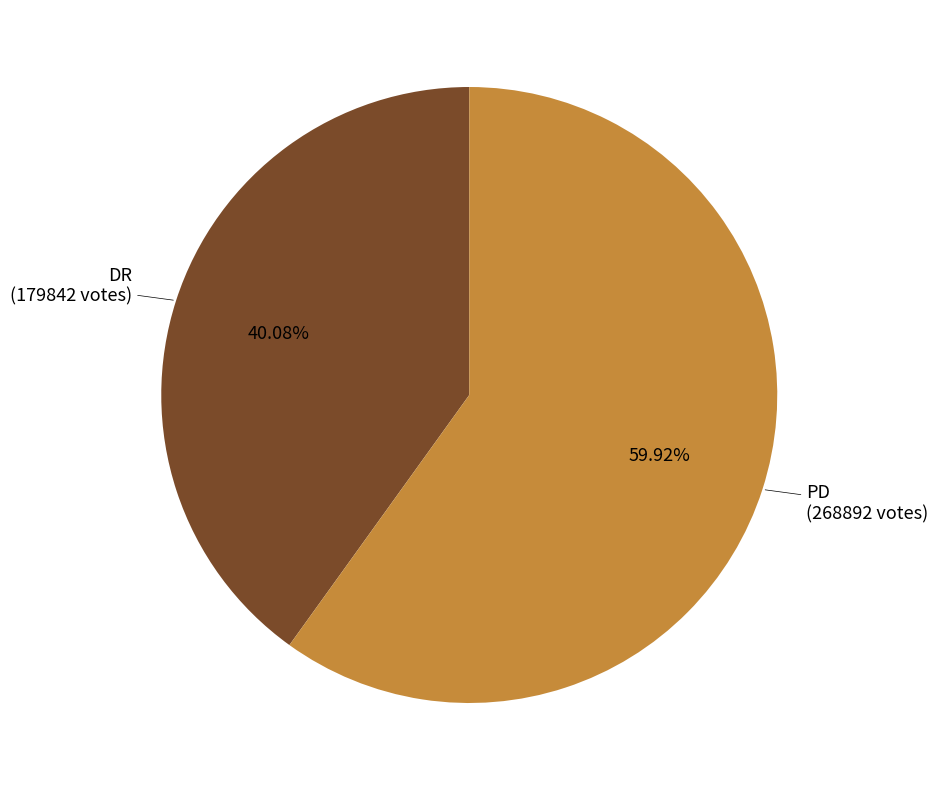

Does any single category account for the majority?

Yes